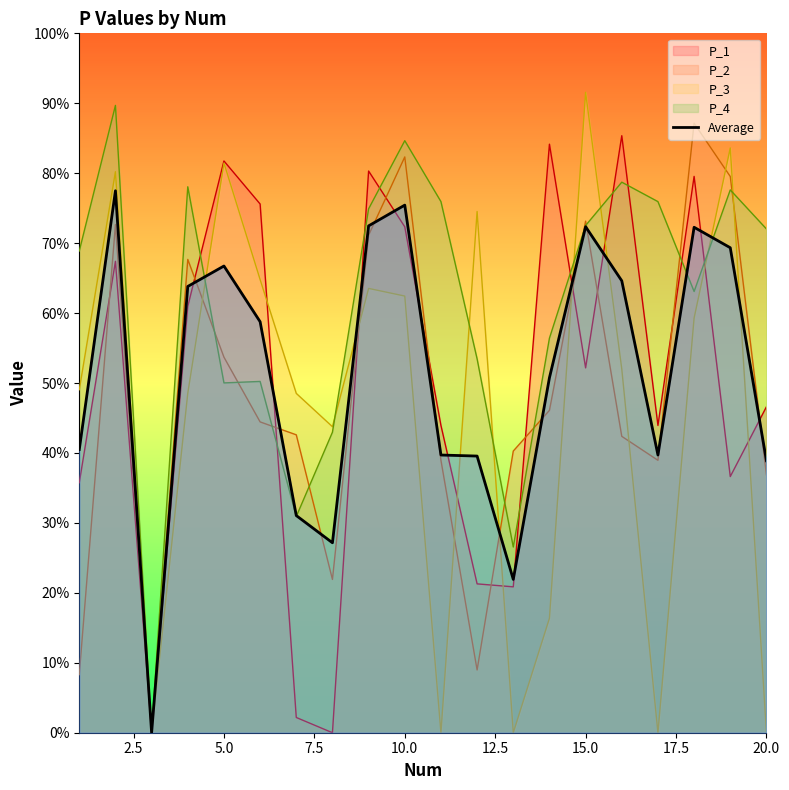

Does the chart display data point markers on the line(s)?

No